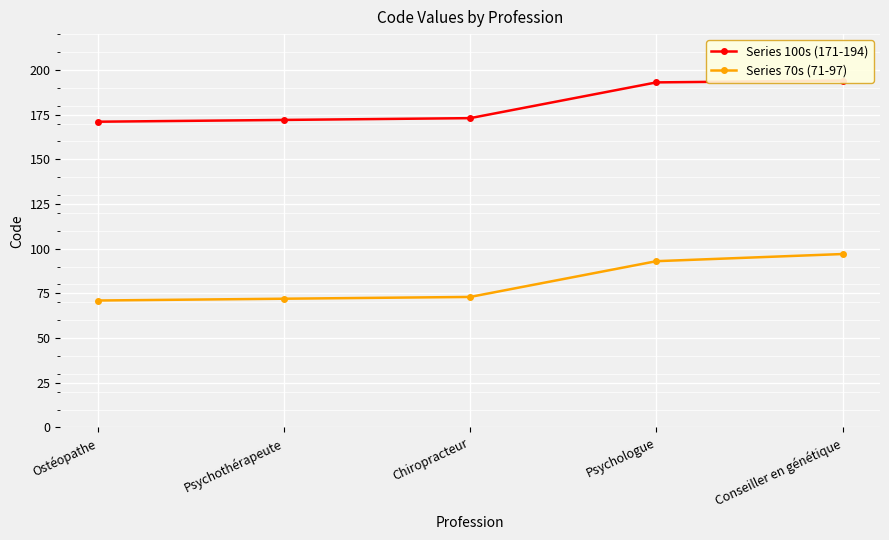

At how many categories does at least one series exceed 114?

5